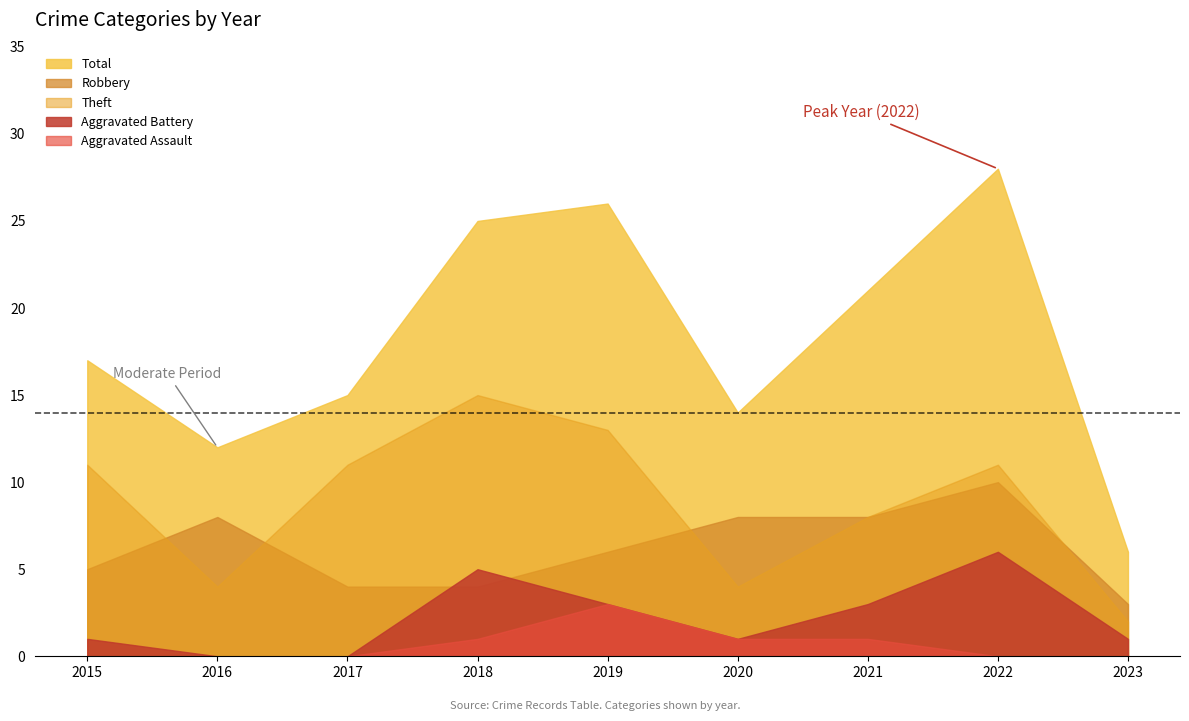

Which series changed the most between 2019 and 2023?

Total